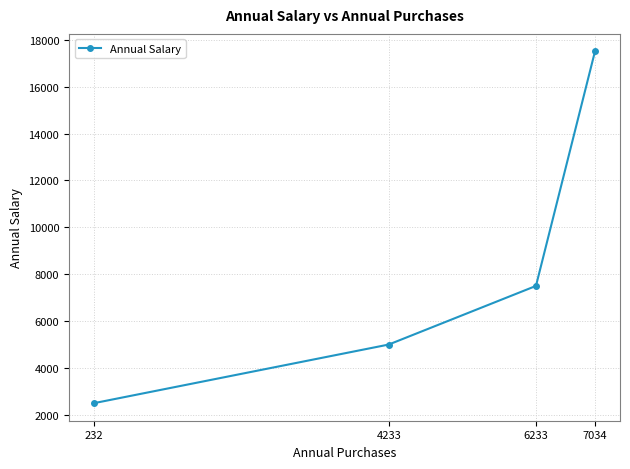

What is the sum of all values?

32499